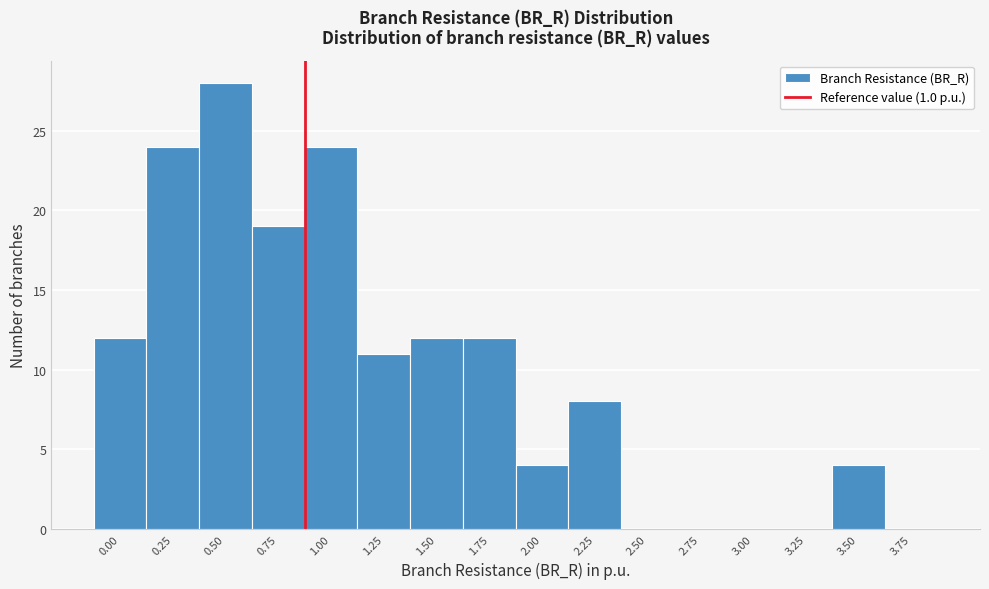

Reading left to right, list all the values displayed in this chart.

0.00=12	0.25=24	0.50=28	0.75=19	1.00=24	1.25=11	1.50=12	1.75=12	2.00=4	2.25=8	2.50=0	2.75=0	3.00=0	3.25=0	3.50=4	3.75=0